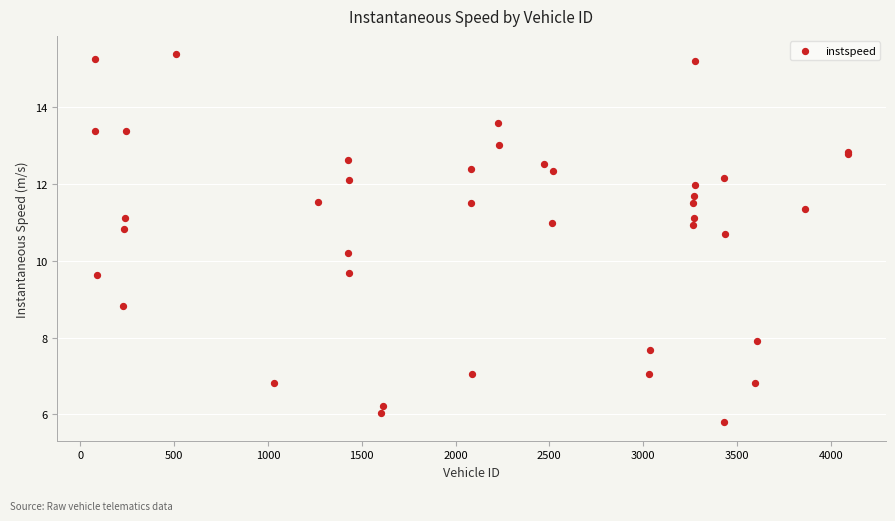

What Y value in the scatter plot is closest to 10?

10.2